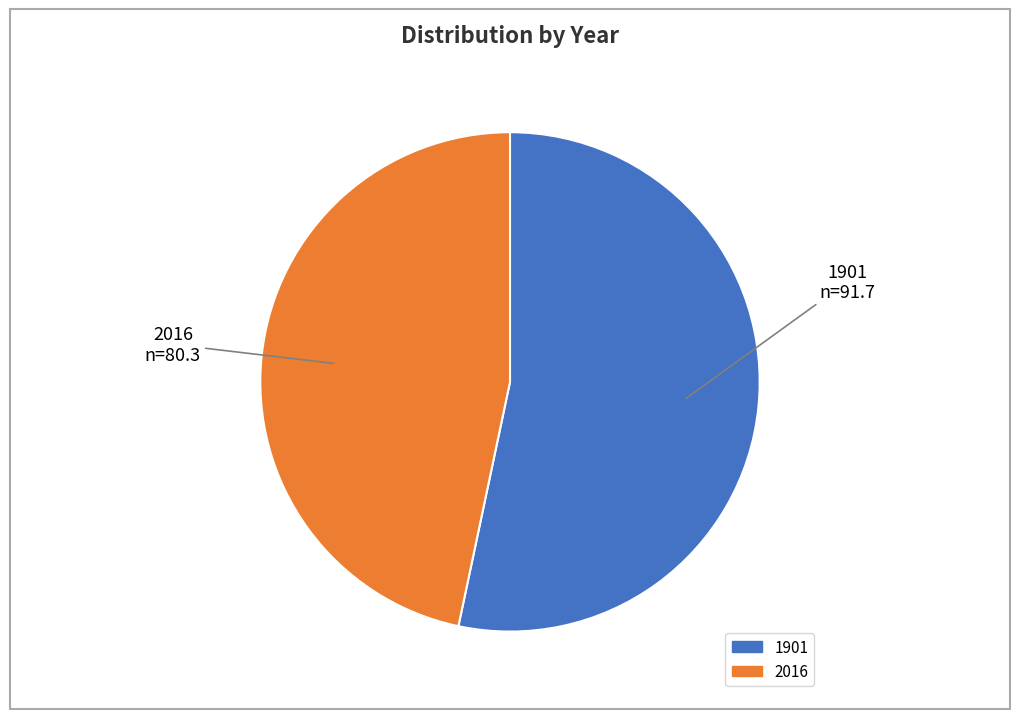

Rank the categories by value from lowest to highest.

2016, 1901